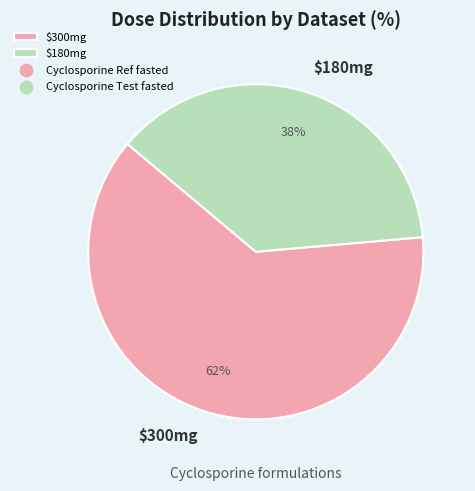

Which category has the smallest portion of the pie?

$180mg